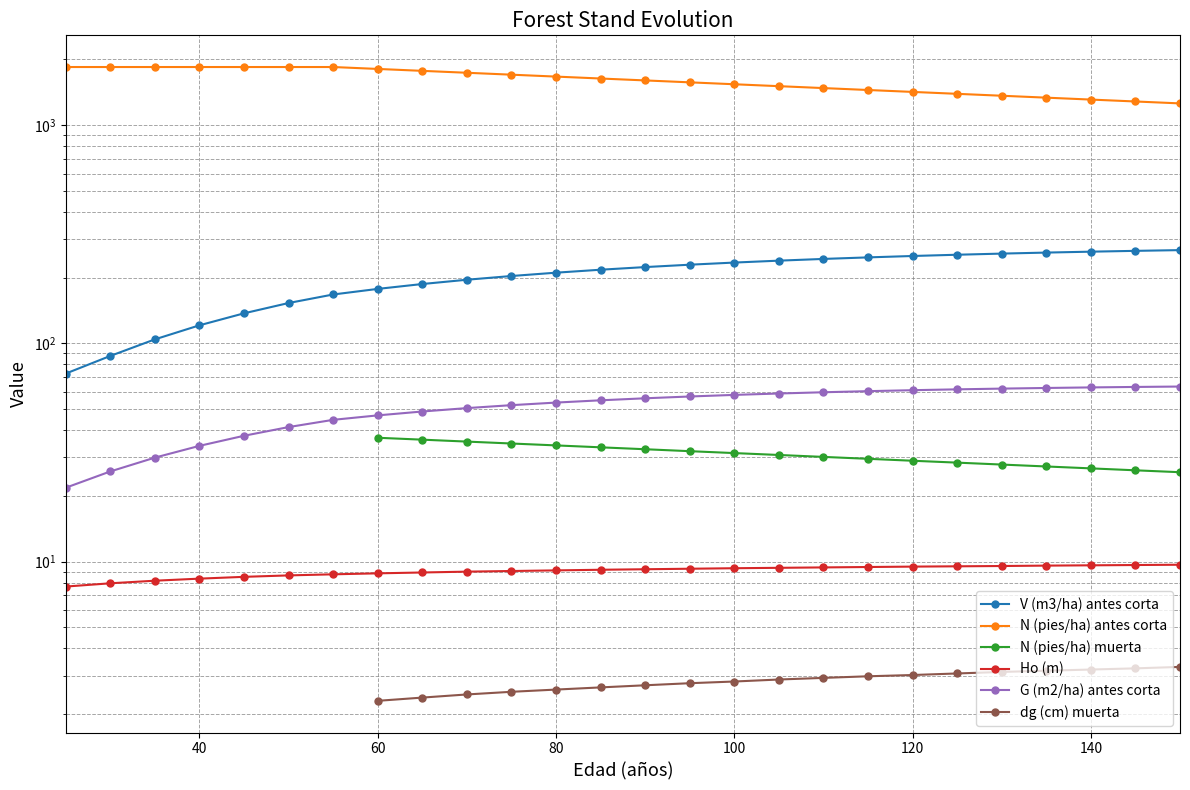

Is the value of Ho (m) at 16 greater than the value of dg (cm) muerta at 10?

Yes